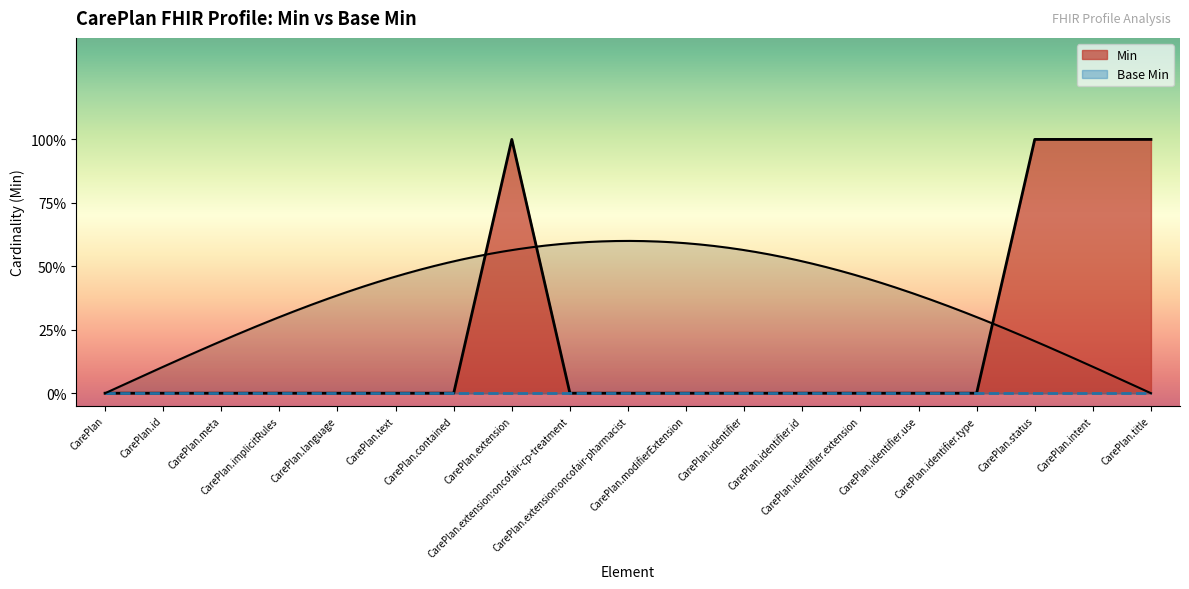

How many positive values are there?

4